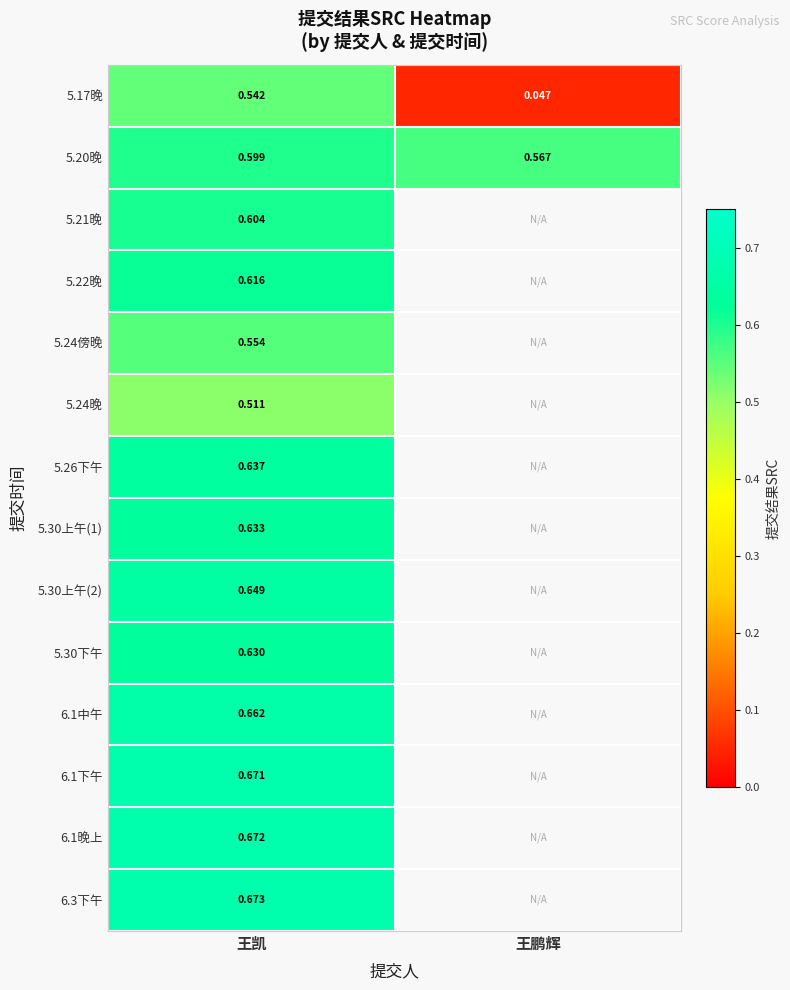

List the labels in order of 5.17晚 value, largest first.

王凯, 王鹏辉